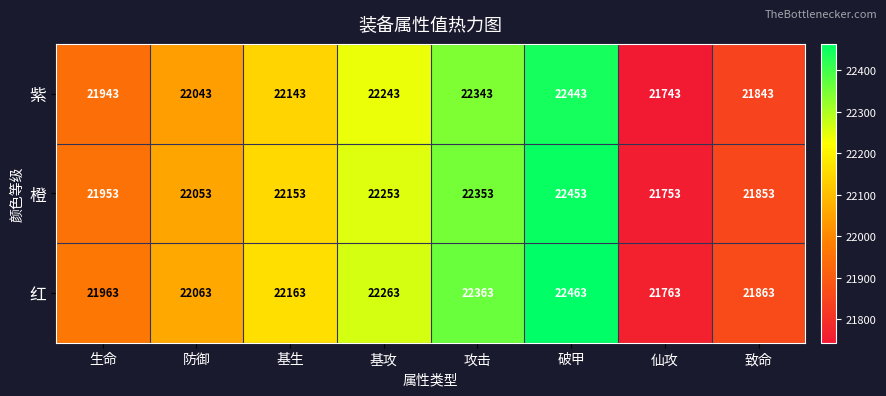

What is the sum of all 紫 values?

176744